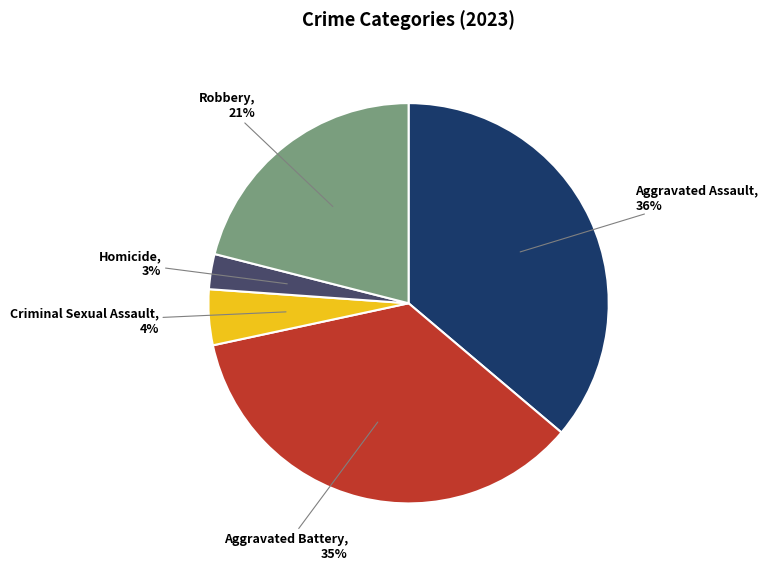

True or false: Robbery accounts for 30% of the total.

False